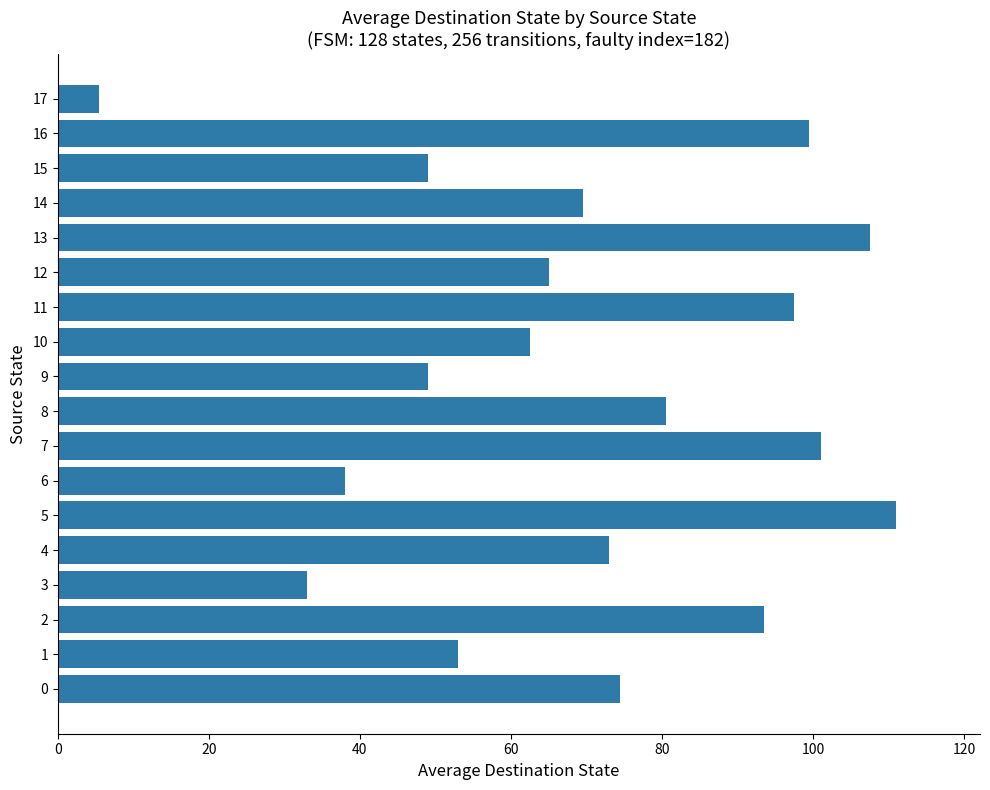

What is the sum of all values?

1262.5